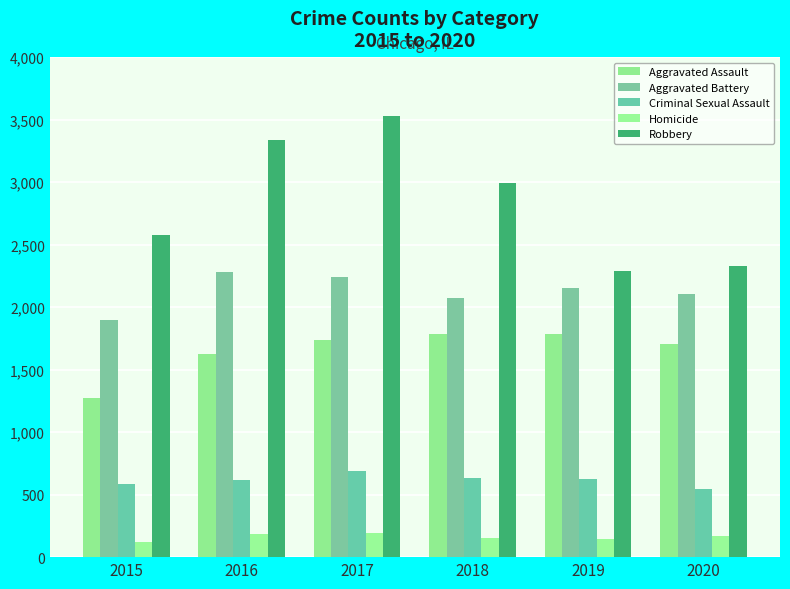

What is the lowest value of the Aggravated Battery series?

1895